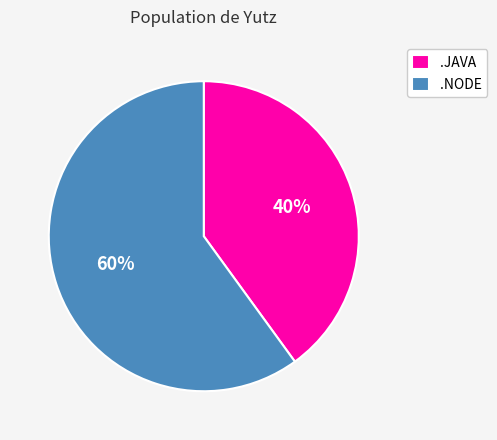

What percentage is the .NODE slice, to the nearest percent?

60%